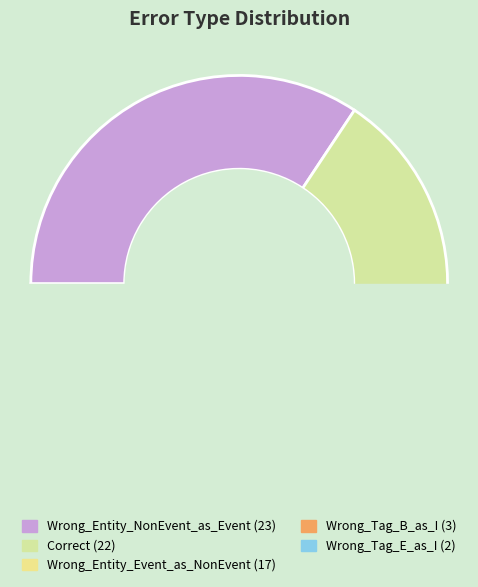

Approximately how many times larger is the value at Correct compared to Wrong_Tag_E_as_I?

11.0